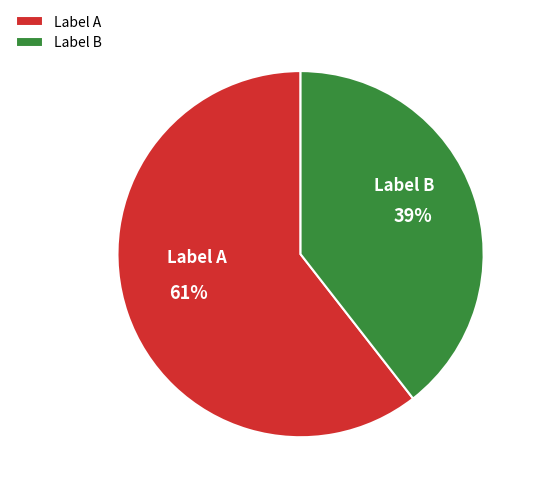

Which slice represents more than half of the pie?

Label A